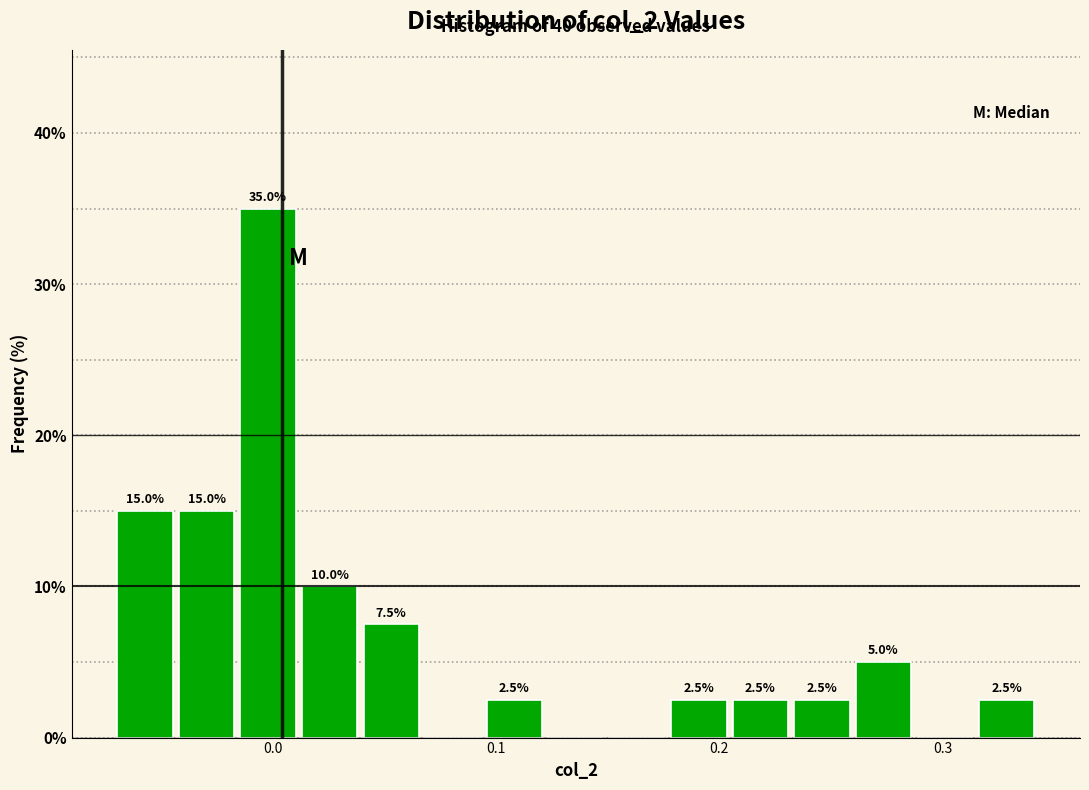

Around what value on the x-axis is the tallest bar? Give the approximate position of its centre, as read against the axis.

0.00